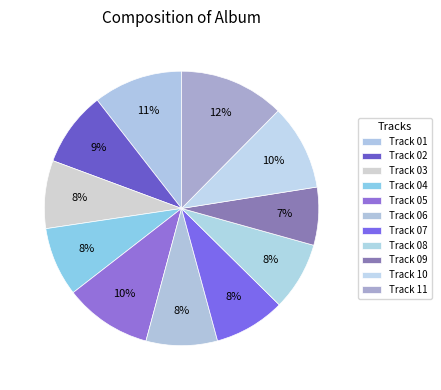

Rank the categories by value from highest to lowest.

11 American Metal (bonus track).mp3, 01 Dark Future.mp3, 05 More Metal Than The Steel.mp3, 10 Heavy Metal Kings.mp3, 02 Metal The Posers To Death.mp3, 06 Heavy Metal Machine.mp3, 07 Metal Of Steel.mp3, 04 Fight For The Loud.mp3, 08 The Road Warrior.mp3, 03 Barbaric Attack.mp3, 09 Warriors Of Steel And Metal.mp3